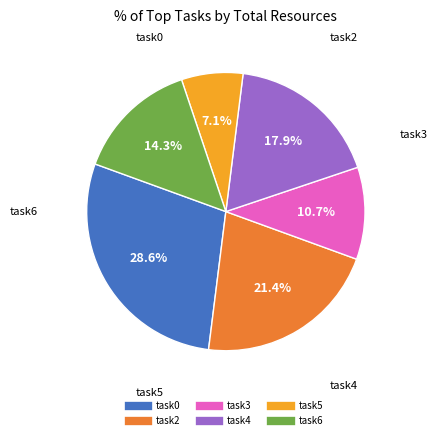

Which has a higher value, task6 or task3?

task6